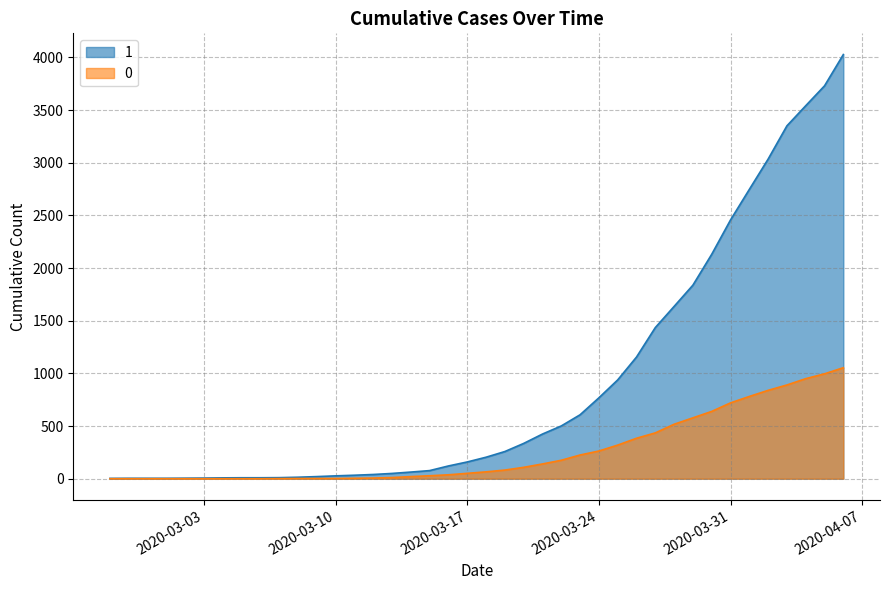

Read the 1 value at 2020-03-08.

14